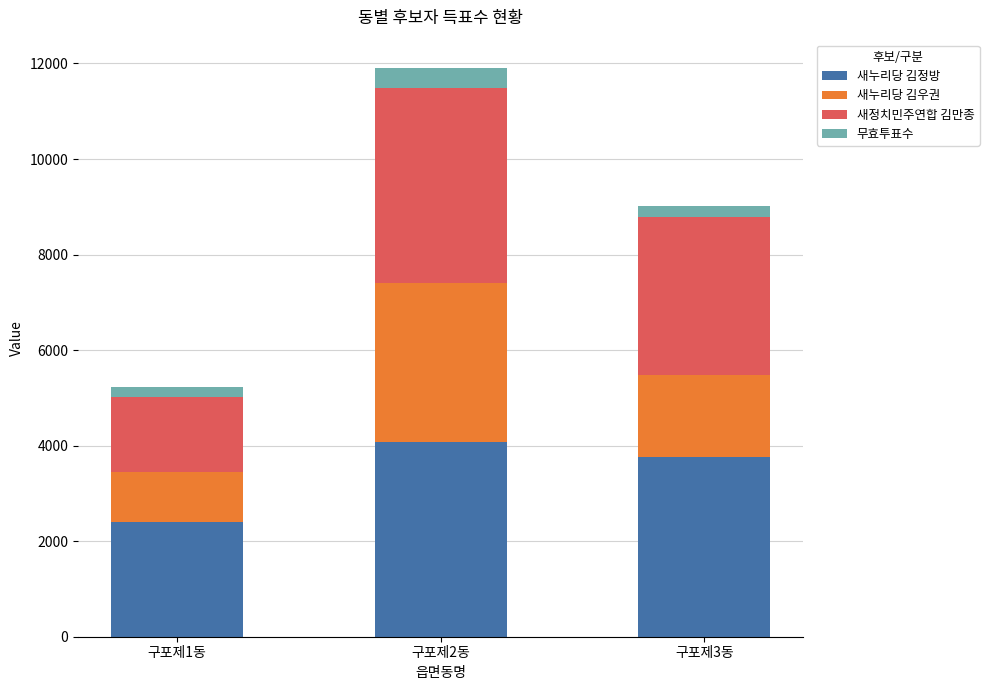

The value of 새누리당 김정방 at 구포제2동 is 4075. True or false?

True